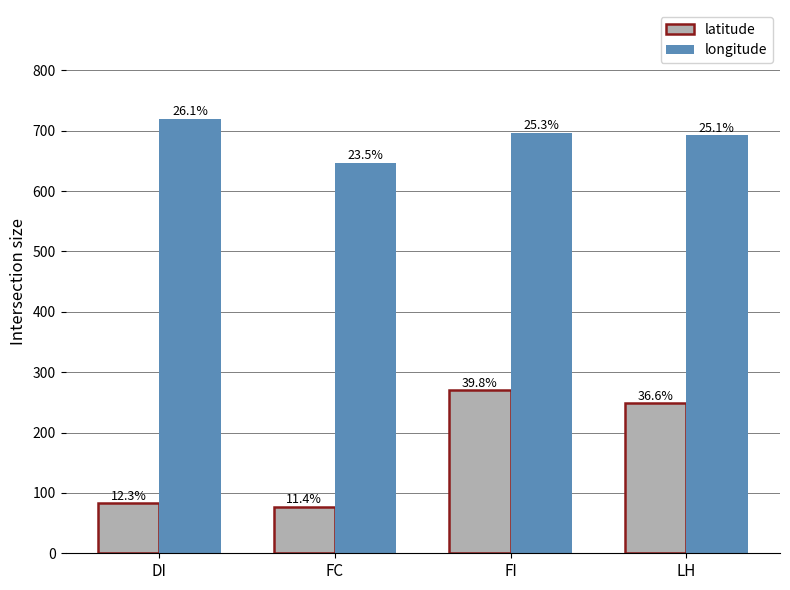

Reading right to left, what are all the values shown in this chart?

latitude: LH=248.2	FI=269.8	FC=77.3	DI=83.2
longitude: LH=692.0	FI=696.8	FC=646.9	DI=719.9